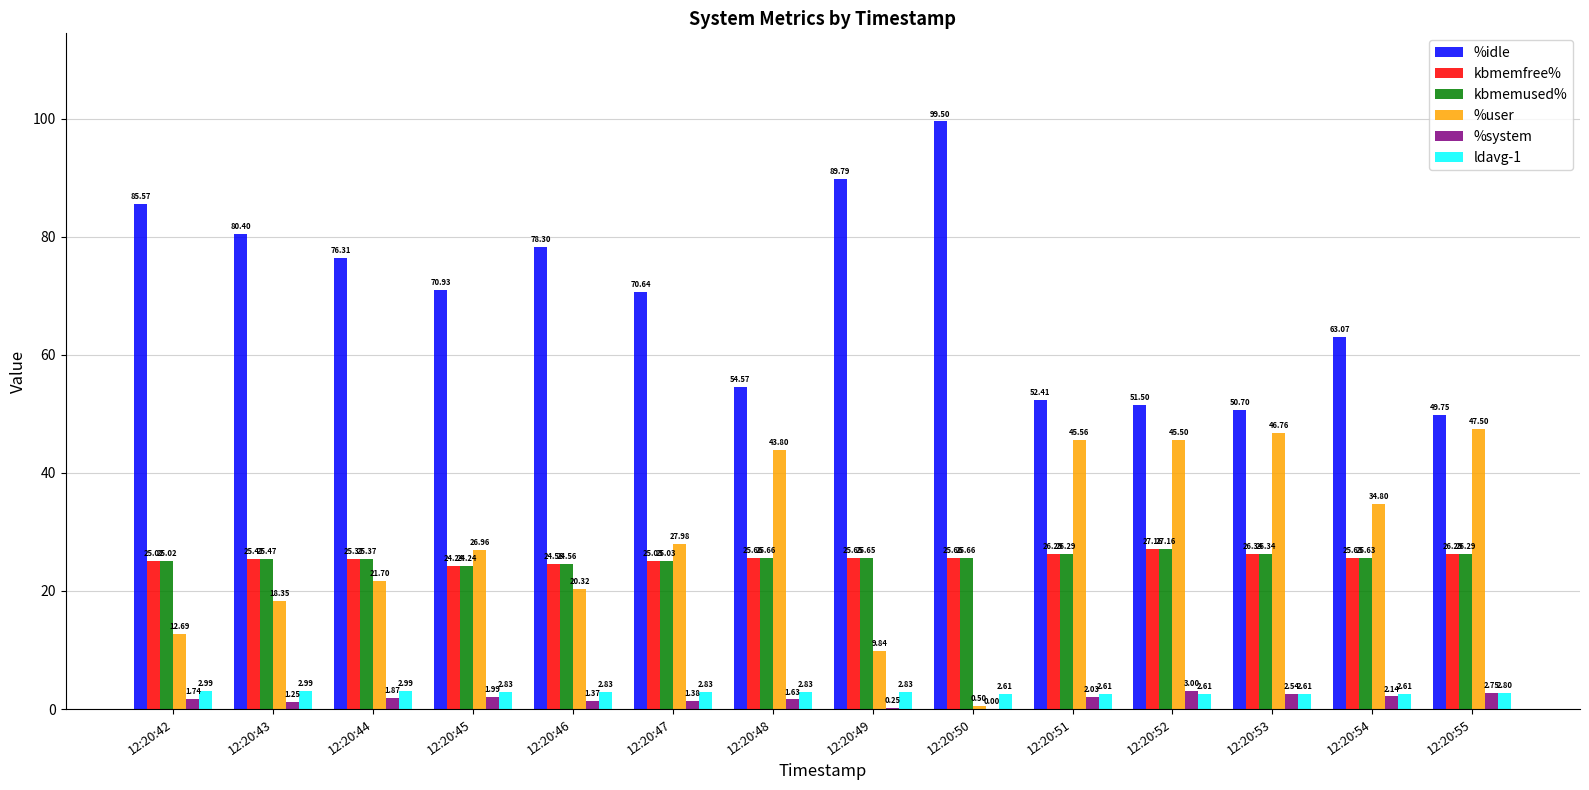

Between 12:20:42 and 12:20:51, which series saw the biggest shift?

%idle